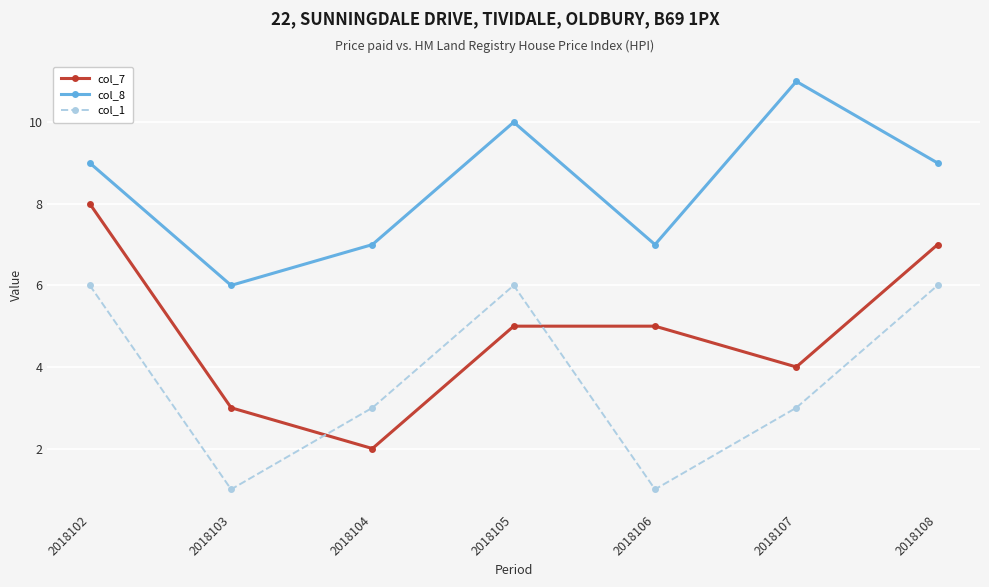

What is the average value of the col_7 series?

5